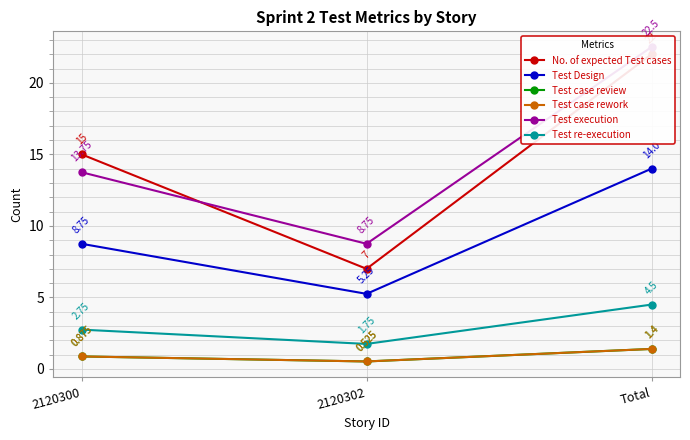

Where is Test Design nearest to the value 9?

2120300